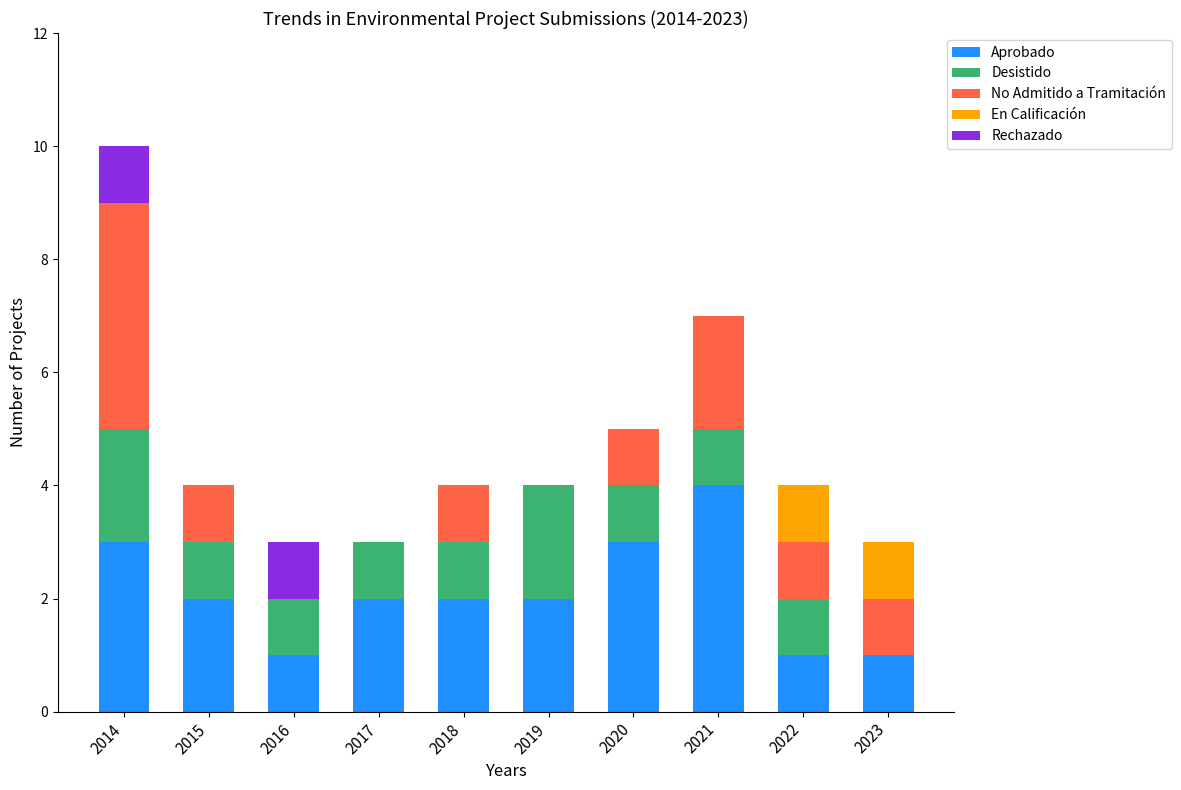

How many categories are shown in the chart?

10